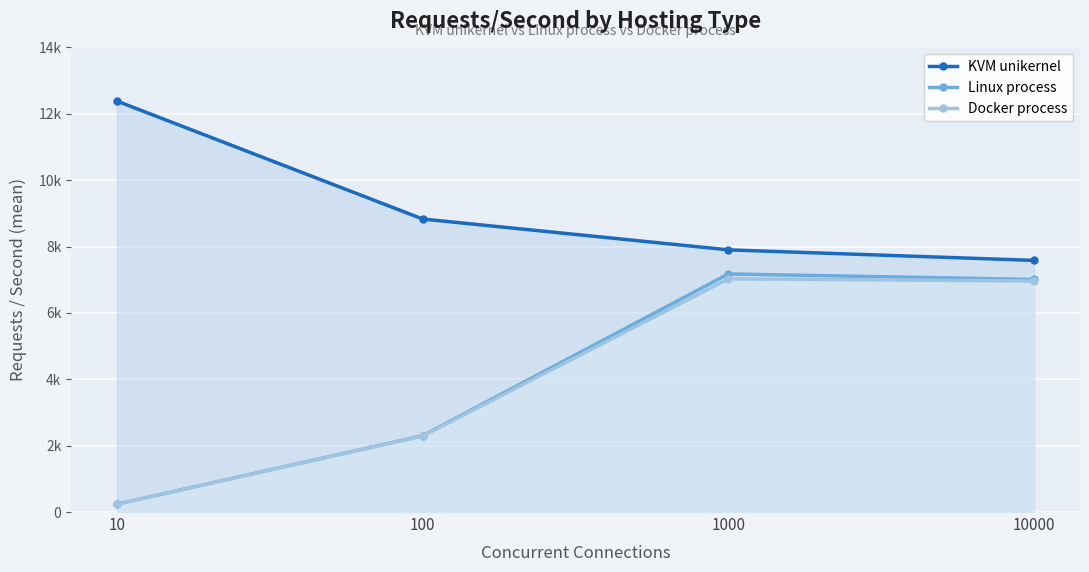

How many distinct data groups are displayed?

3